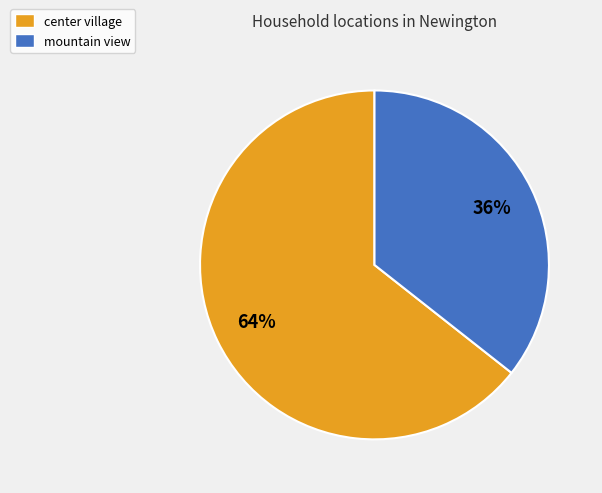

What is the largest slice in the pie chart?

center village